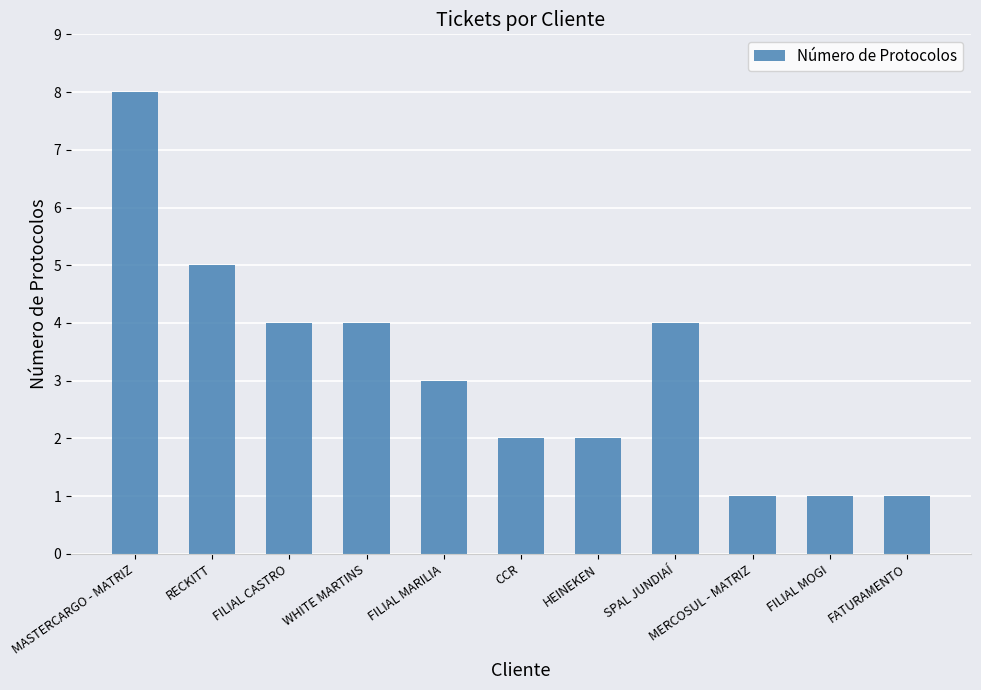

True or false: the data shows 2 at CCR.

True